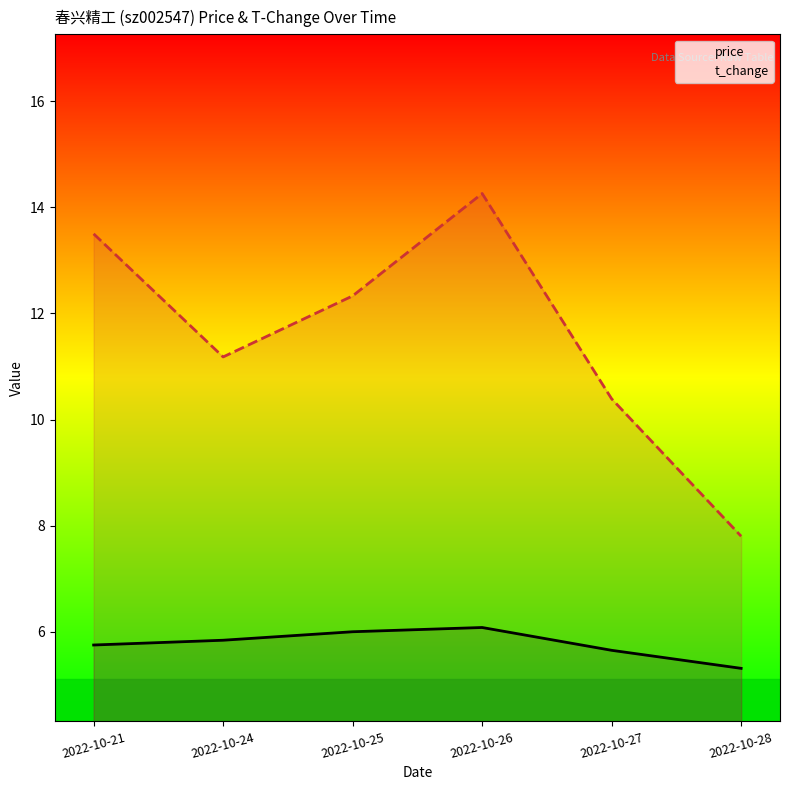

What is the value of the price point at the 1st from the left?

5.8